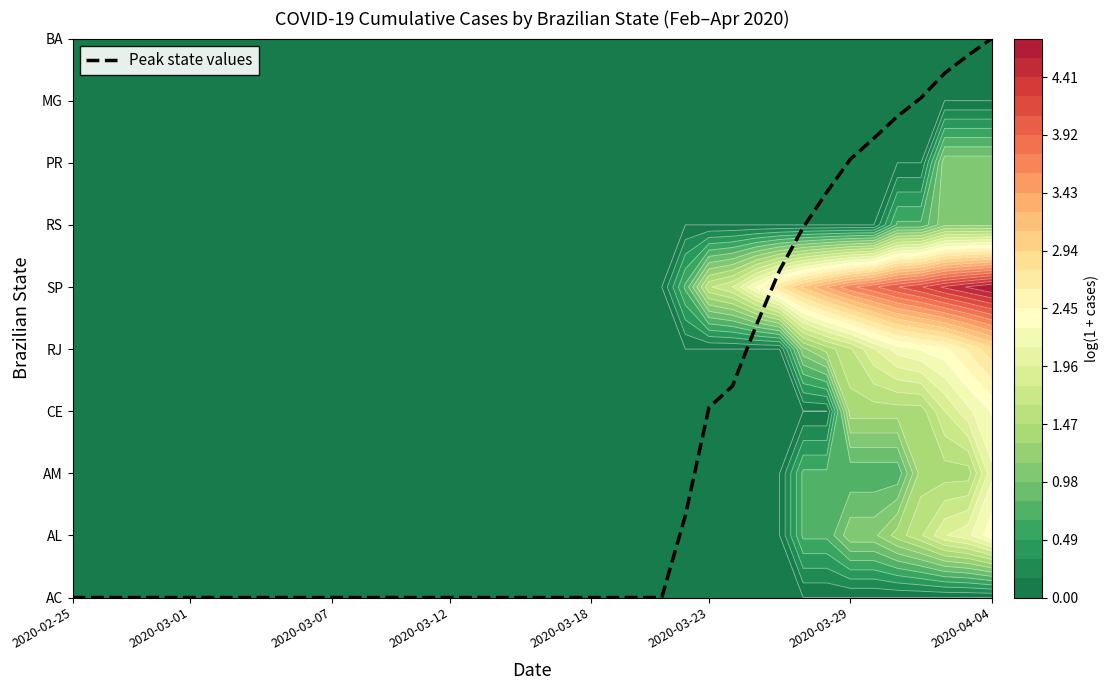

Between 25 and 2020-02-25, which is larger?

25